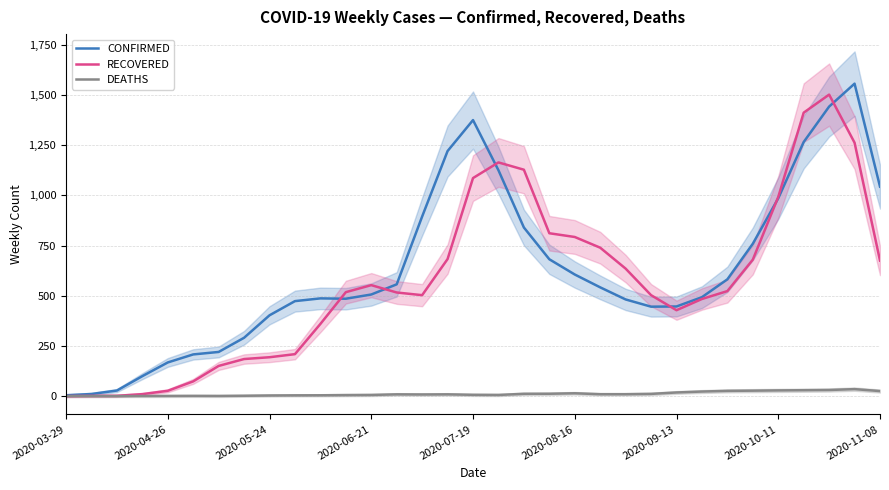

How many values in the DEATHS series are below 8?

16